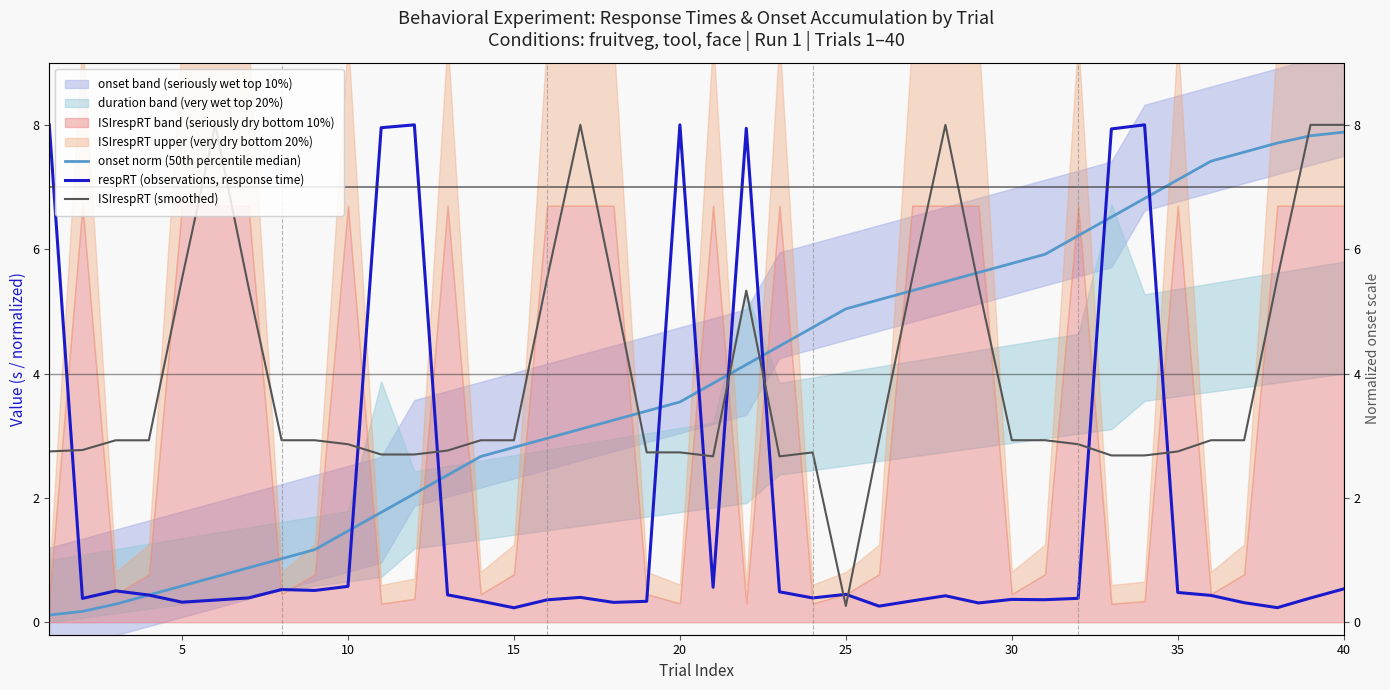

True or false: respRT (observations, response time) and ISIrespRT (smoothed) intersect in this chart.

True